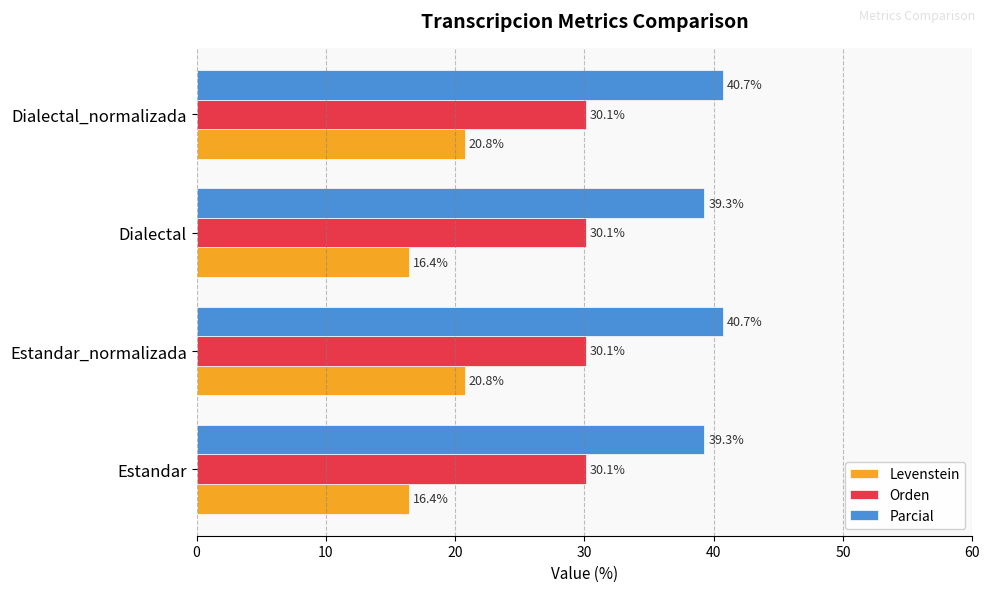

Between Dialectal and Dialectal_normalizada, which series saw the biggest shift?

Levenstein